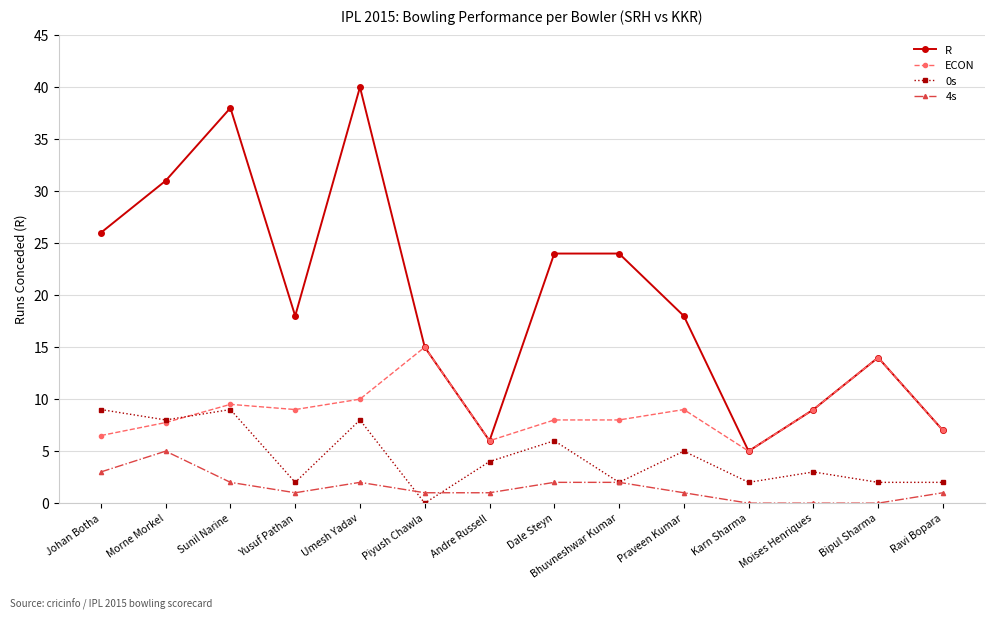

The R series shows 15.0 at Piyush Chawla. True or false?

True